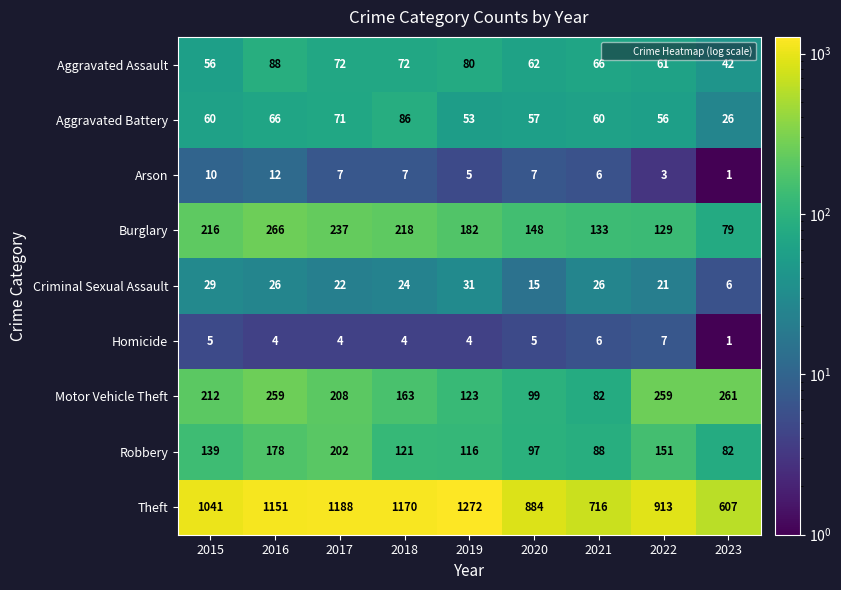

What is the minimum value shown in the chart?

1